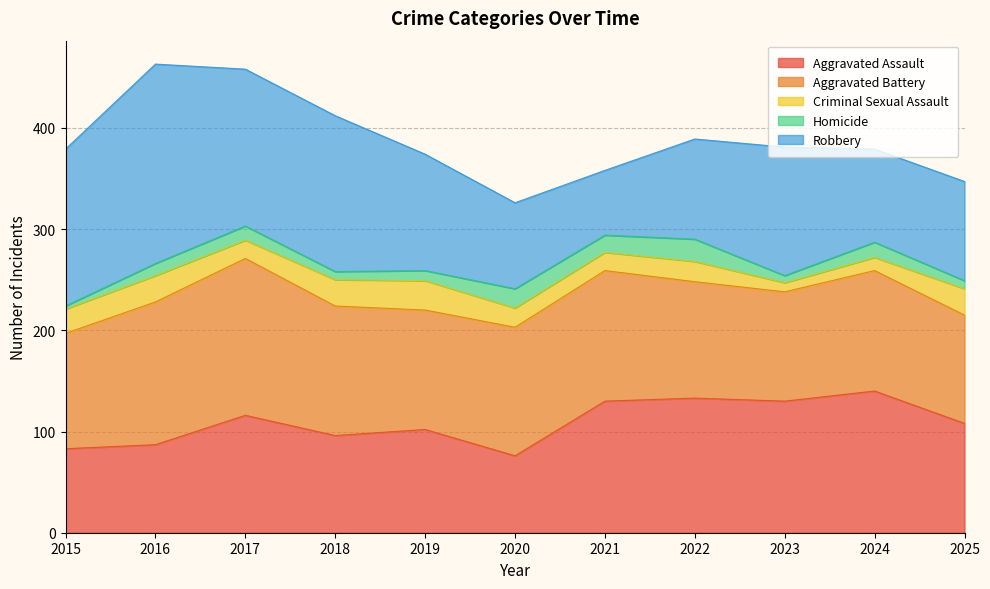

What are all the series names shown in the legend?

Aggravated Assault, Aggravated Battery, Criminal Sexual Assault, Homicide, Robbery